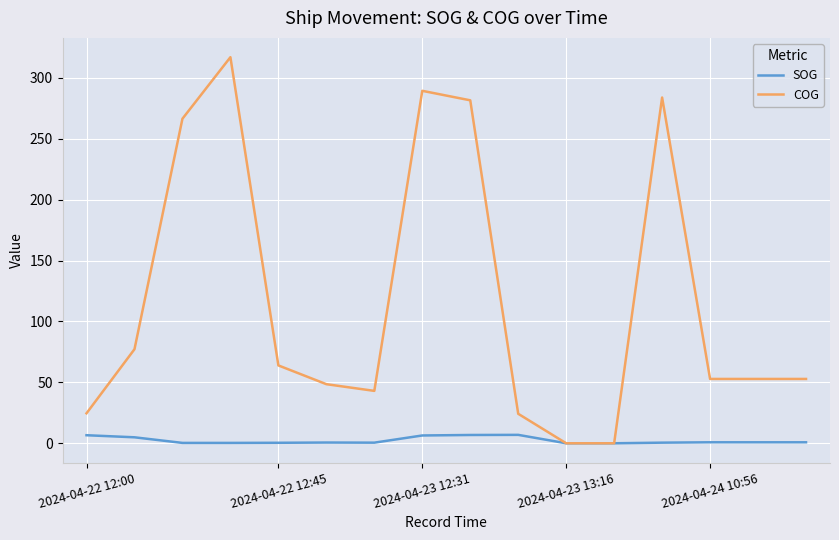

In COG, how many points are higher than both neighbors (excluding endpoints)?

3